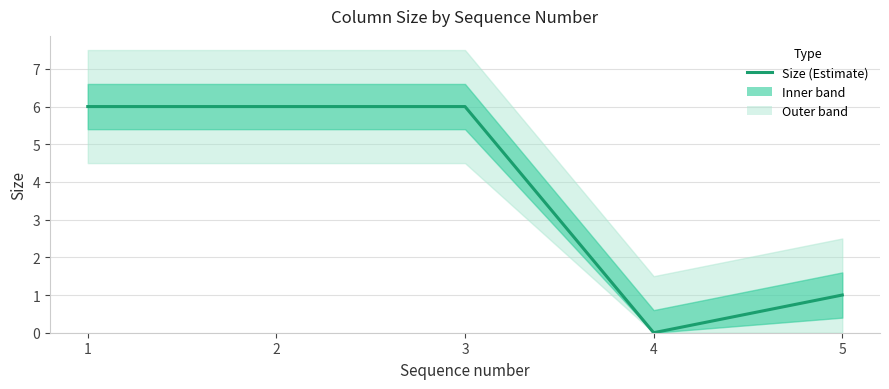

How many interior local valleys (lower than both neighbors) does the data have?

1